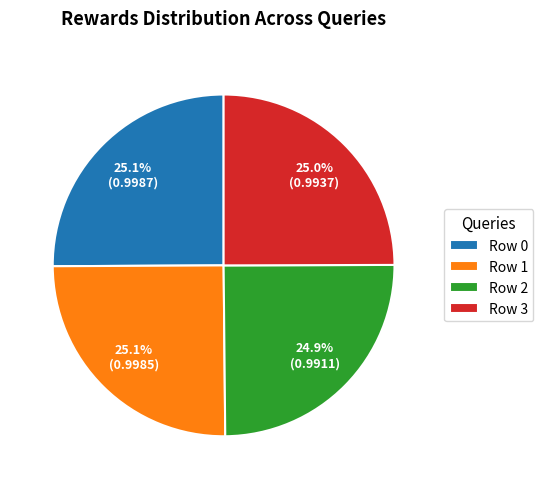

Is Row 0 the majority of the pie?

No